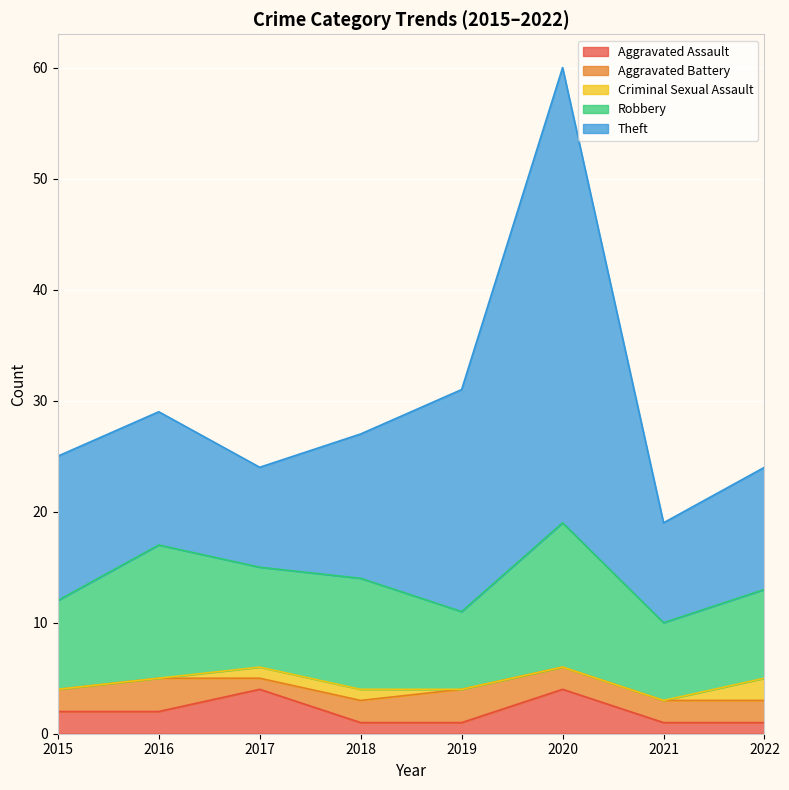

Is the value of Aggravated Battery at 2016 greater than the value of Criminal Sexual Assault at 2021?

Yes